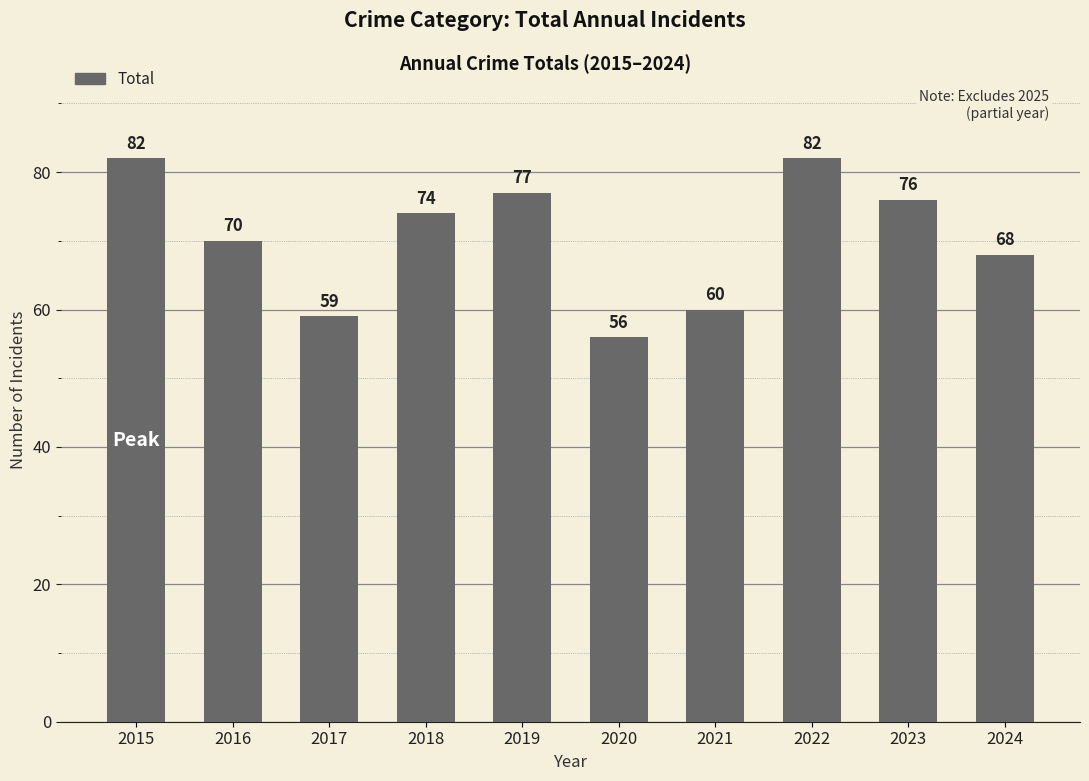

How many data points are less than 74?

5